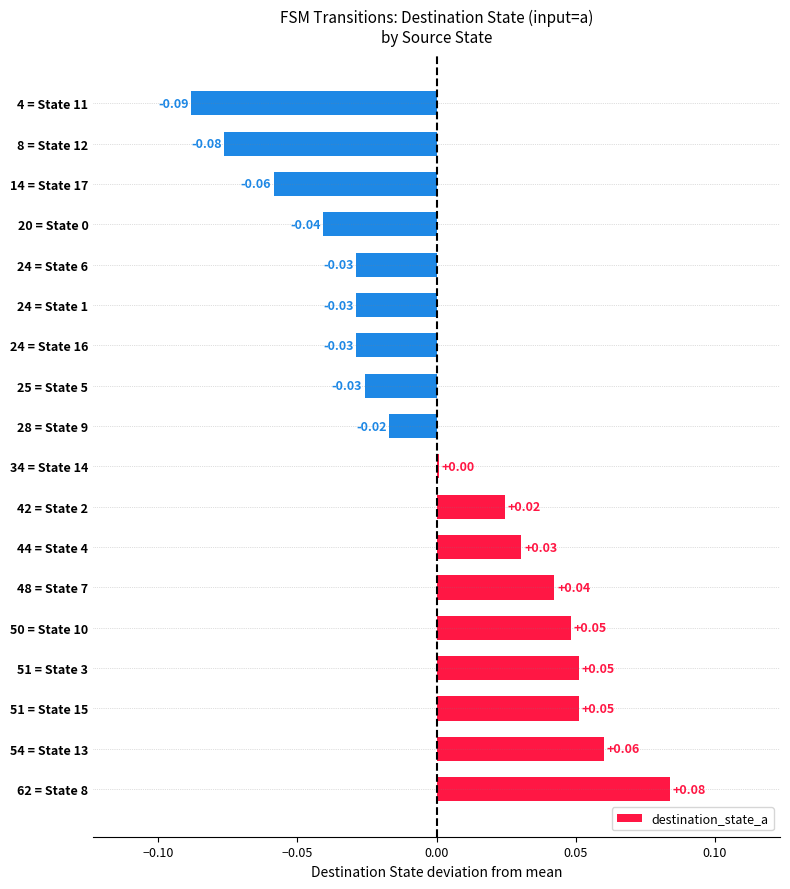

Are the bars grouped side by side (vs. stacked)?

No